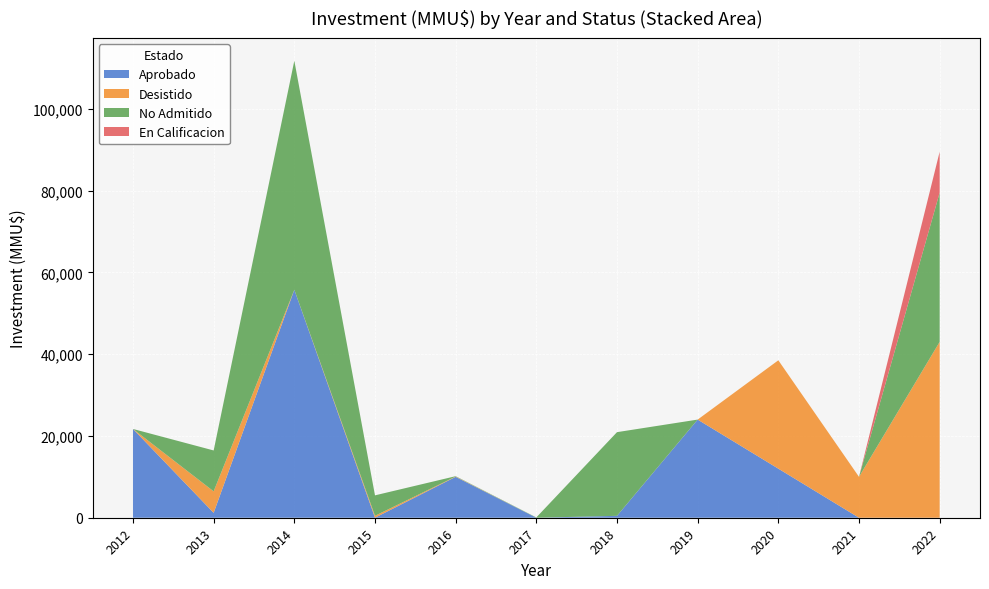

At which category is the sum across all series the highest?

2014